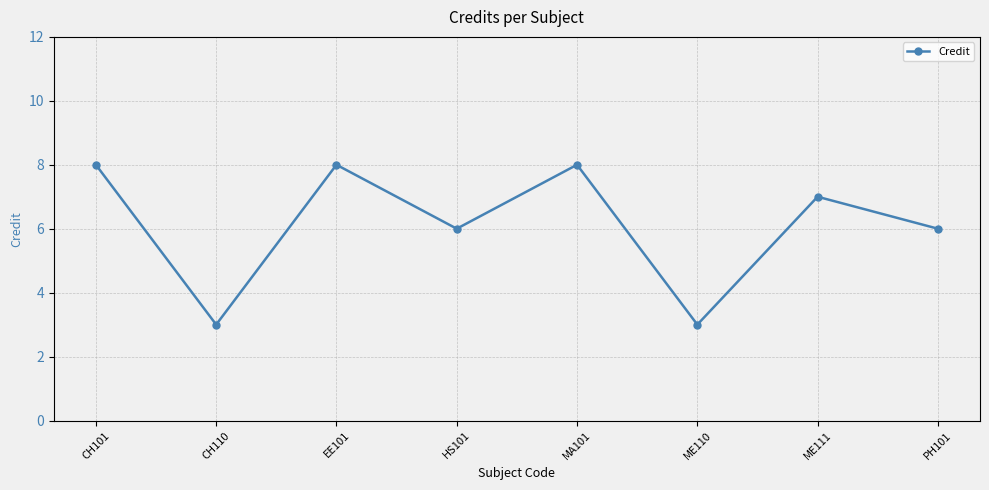

How many distinct data groups are displayed?

1